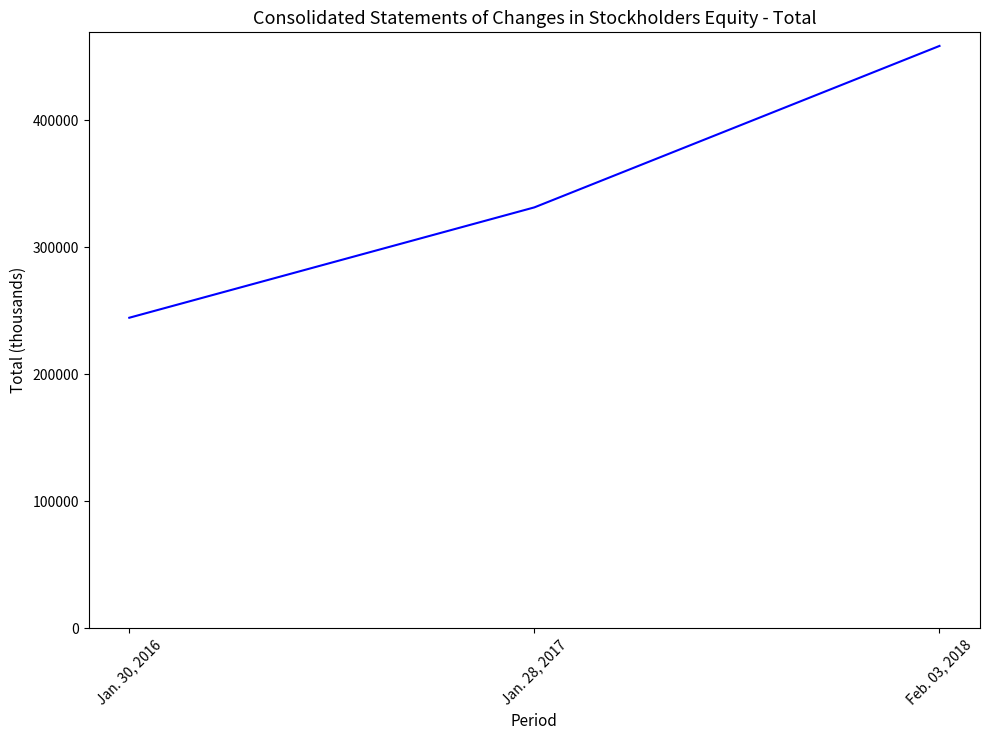

At which label is the value closest to 351519?

Jan. 28, 2017